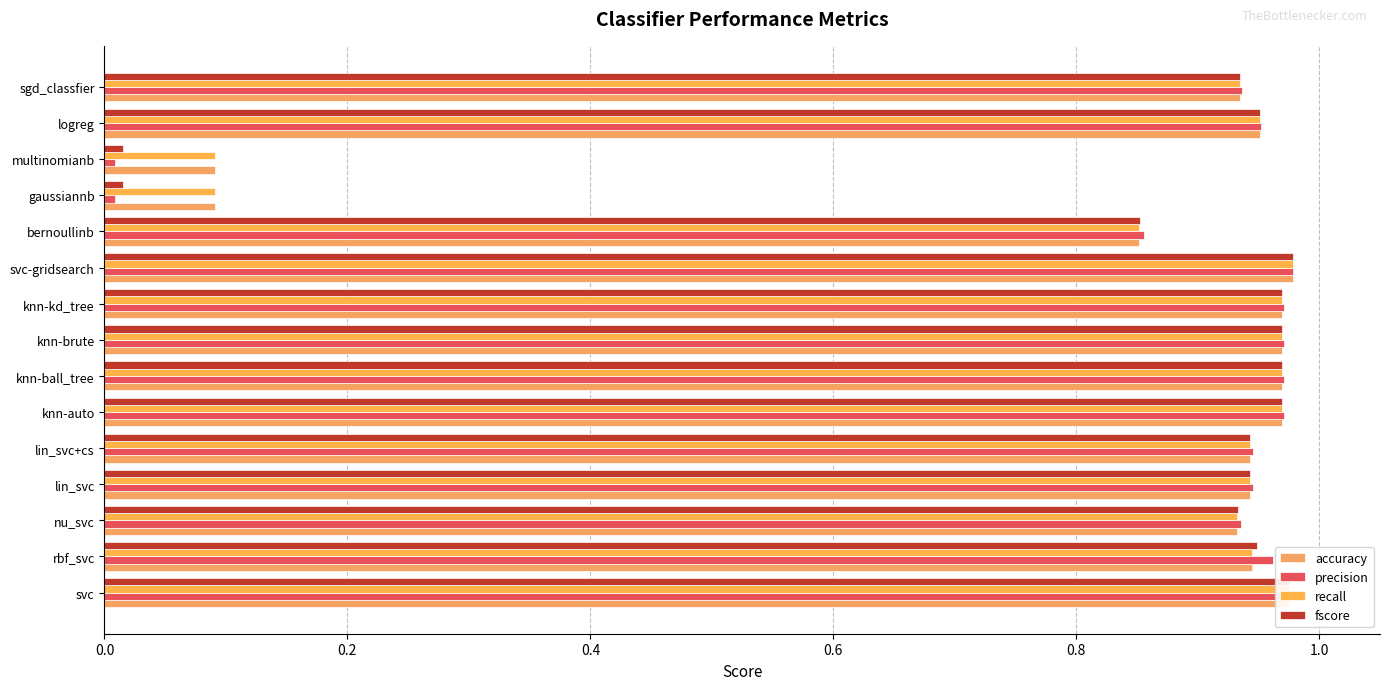

Reading left to right, extract all data points from this chart.

accuracy: 1.0	0.9	0.9	0.9	0.9	1.0	1.0	1.0	1.0	1.0	0.9	0.1	0.1	1.0	0.9
precision: 1.0	1.0	0.9	0.9	0.9	1.0	1.0	1.0	1.0	1.0	0.9	0.0	0.0	1.0	0.9
recall: 1.0	0.9	0.9	0.9	0.9	1.0	1.0	1.0	1.0	1.0	0.9	0.1	0.1	1.0	0.9
fscore: 1.0	0.9	0.9	0.9	0.9	1.0	1.0	1.0	1.0	1.0	0.9	0.0	0.0	1.0	0.9